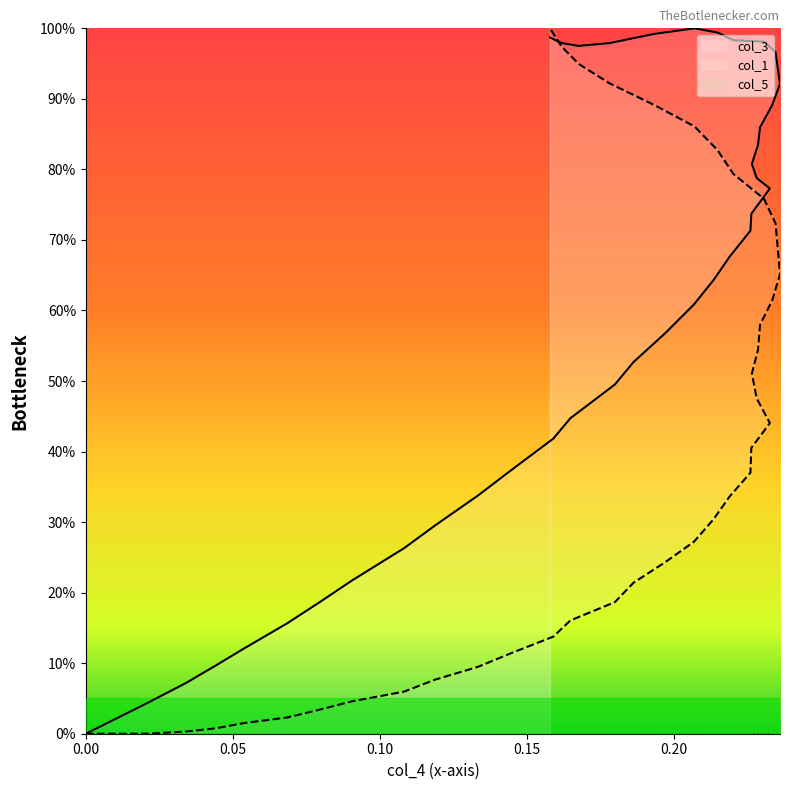

Is this an area chart (filled region under the line)?

No